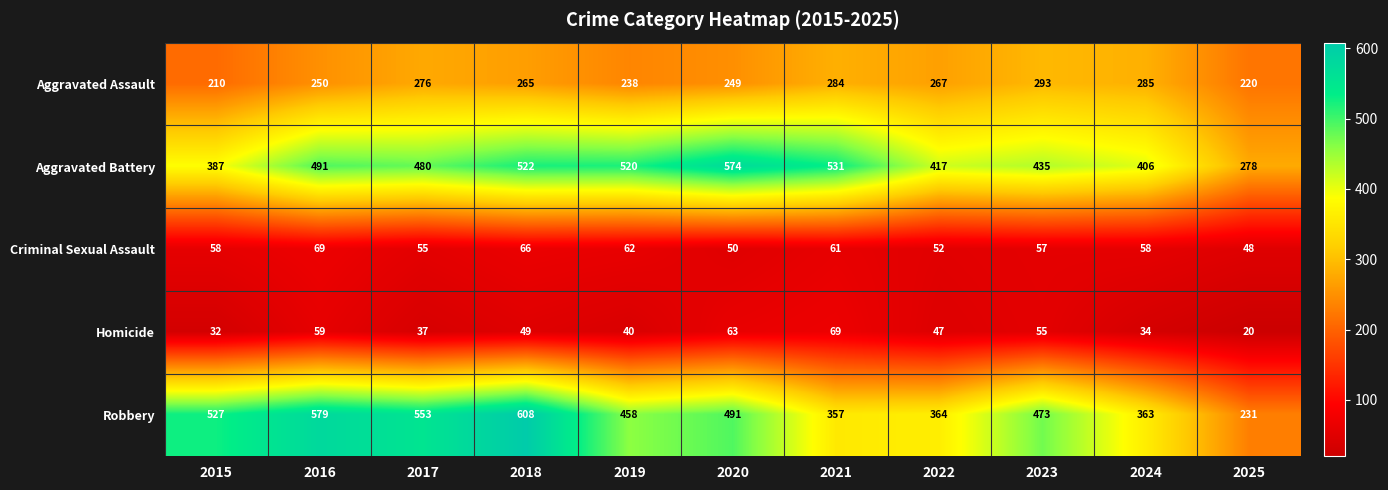

At which category is the sum across all series the highest?

2018